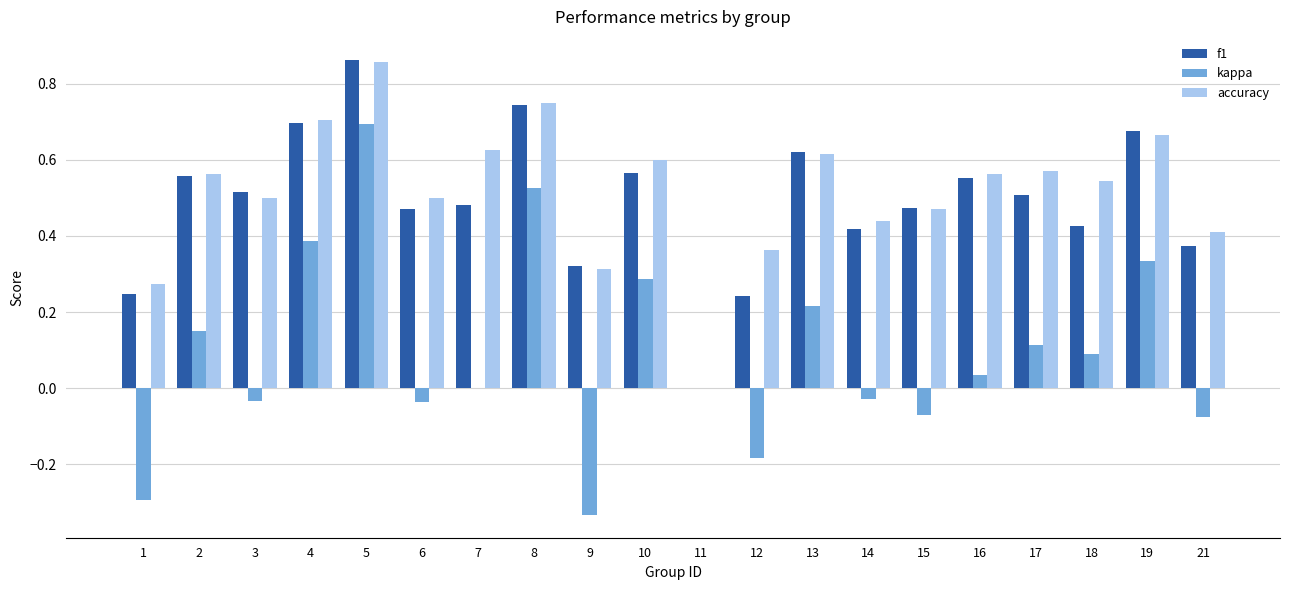

The value of kappa at 17 is 0.0. True or false?

False